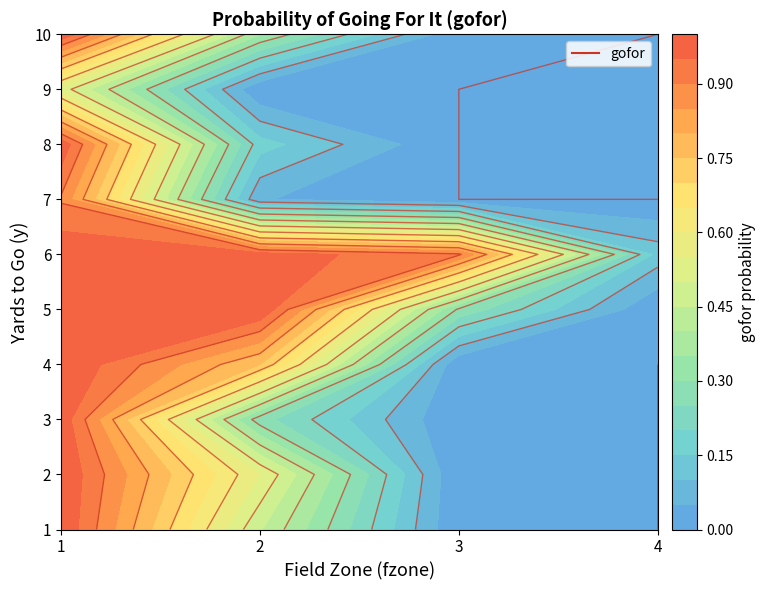

Reading left to right, extract all data points from this chart.

1: 0=1.0	1=0.5	2=0.0	3=0.0
2: 0=1.0	1=0.6	2=0.0	3=0.0
3: 0=1.0	1=0.3	2=0.0	3=0.0
4: 0=1.0	1=0.8	2=0.0	3=0.0
5: 0=1.0	1=1.0	2=0.3	3=0.0
6: 0=1.0	1=1.0	2=0.9	3=0.1
7: 0=0.9	1=0.1	2=0.0	3=0.0
8: 0=1.0	1=0.2	2=0.0	3=0.0
9: 0=0.5	1=0.0	2=0.0	3=0.0
10: 0=1.0	1=0.4	2=0.0	3=0.0